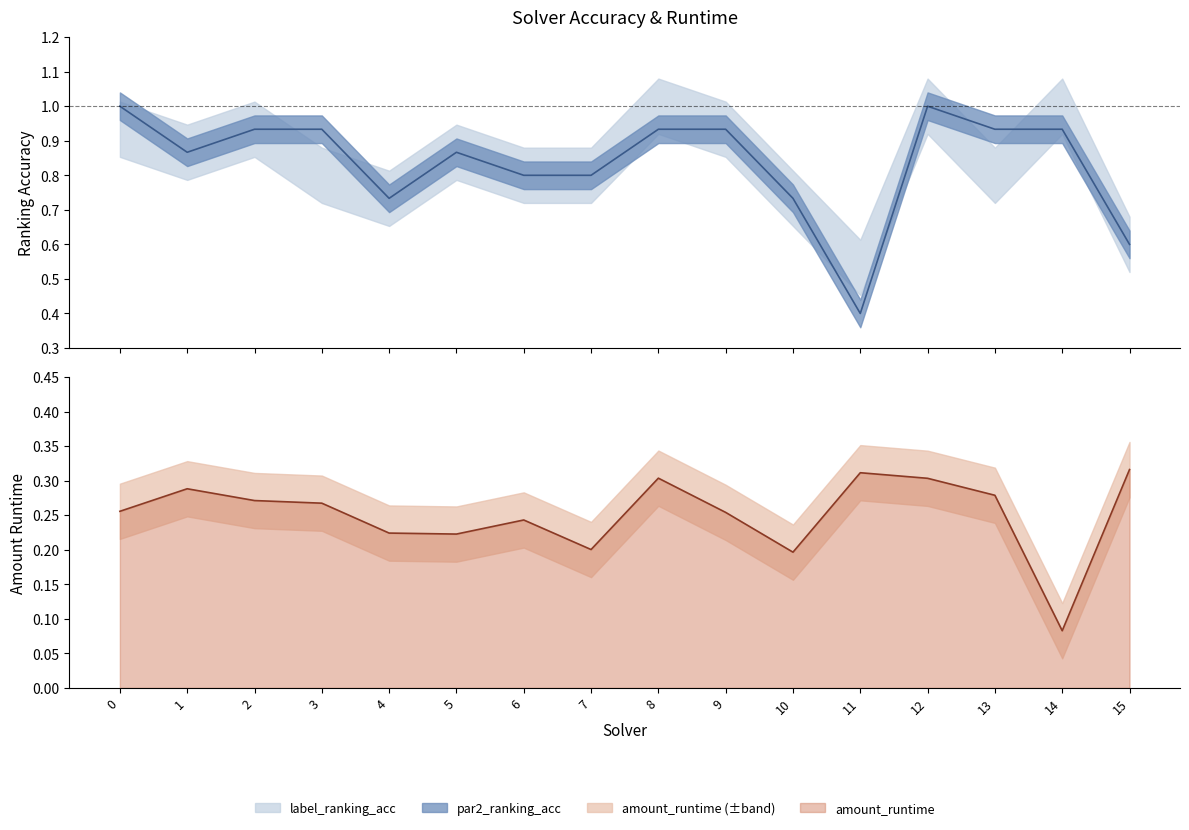

At which category is the sum across all series the highest?

12